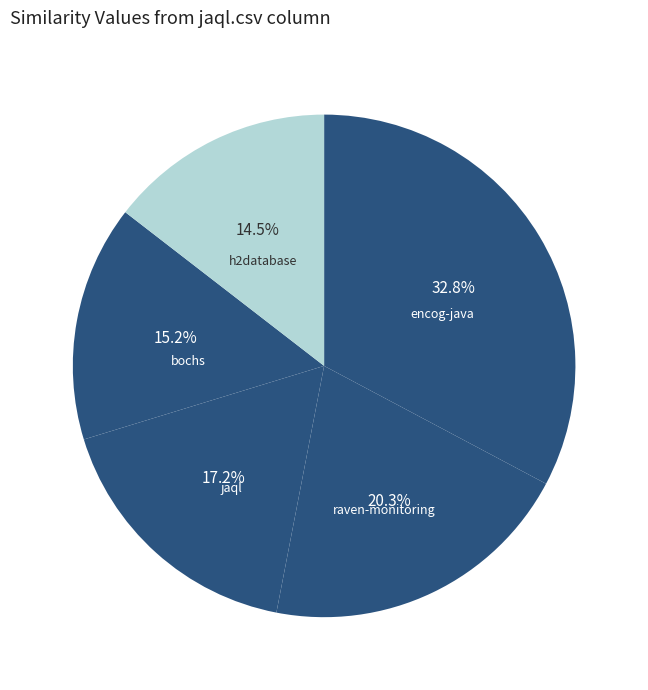

To the nearest percent, what is the average slice percentage?

20%